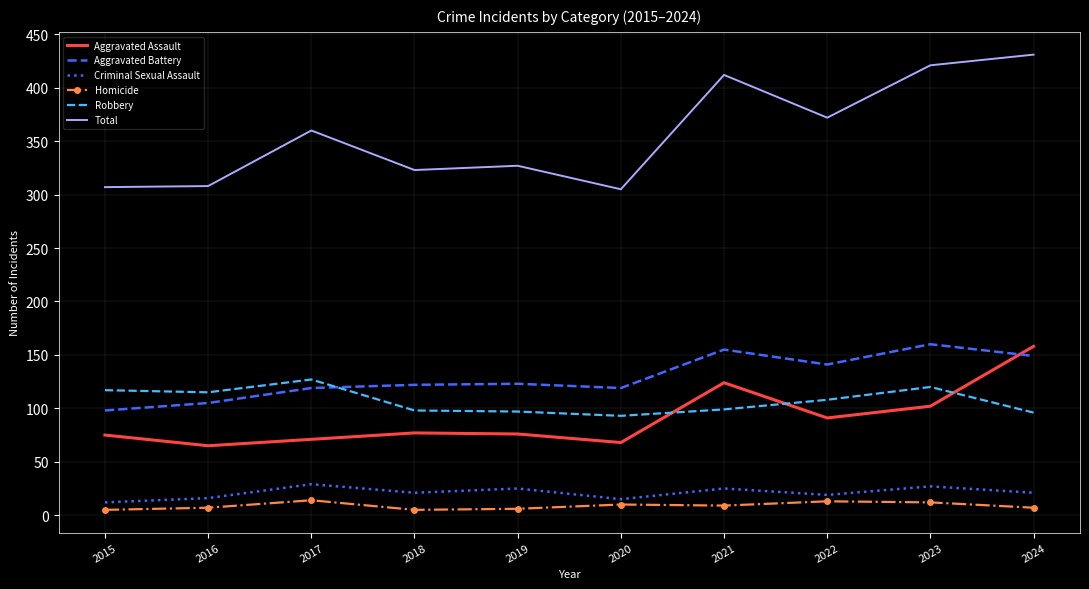

At 2017, list the series in order from largest to smallest.

Total, Robbery, Aggravated Battery, Aggravated Assault, Criminal Sexual Assault, Homicide